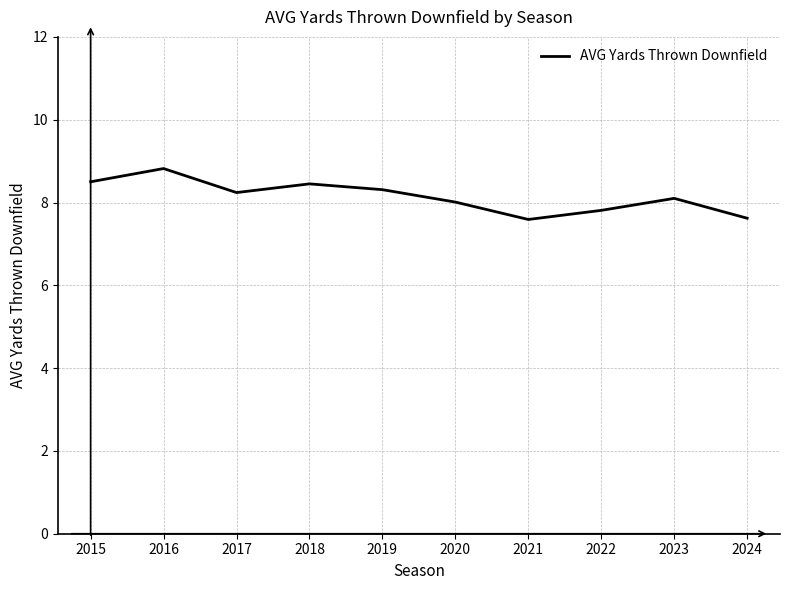

Approximately how many times larger is the value at 2017 compared to 2016?

0.9